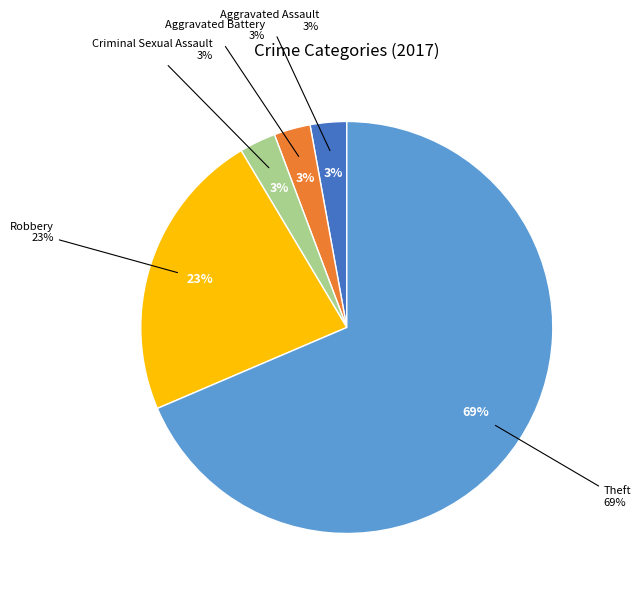

Is there a majority slice in this chart?

Yes